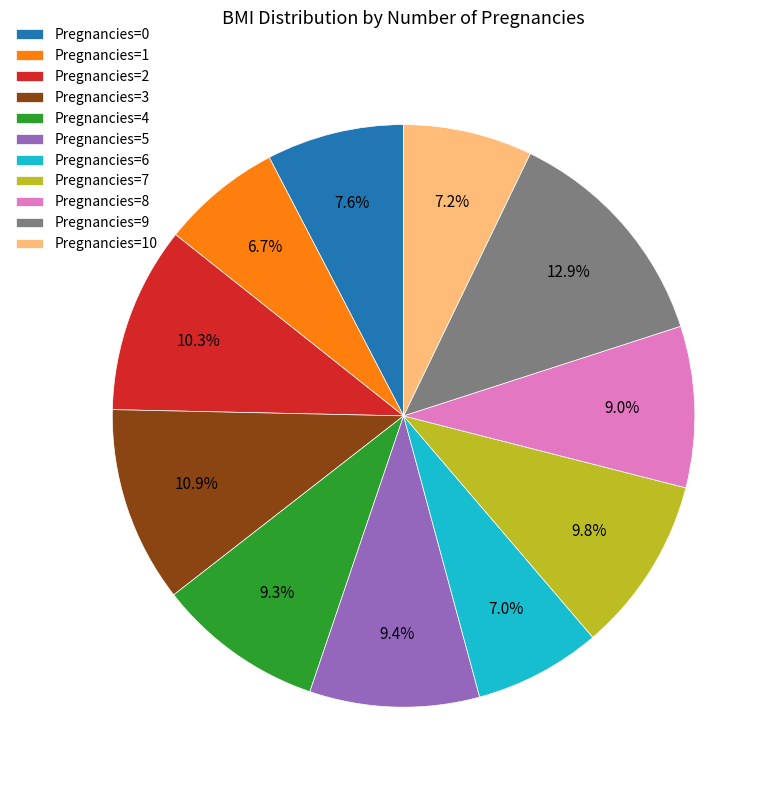

Which category has the biggest portion of the pie?

Pregnancies=9